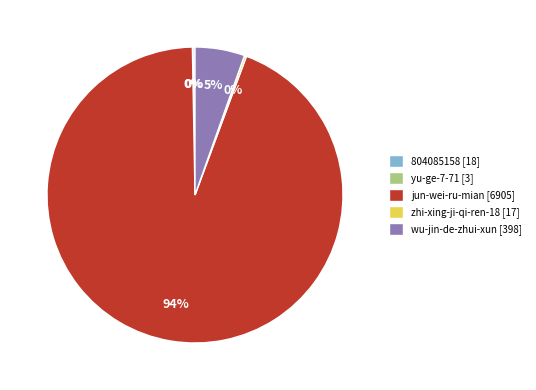

True or false: jun-wei-ru-mian accounts for 99% of the total.

False